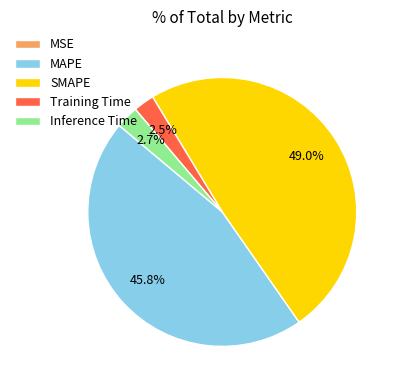

Approximately how many times larger is the value at SMAPE compared to MAPE?

1.1